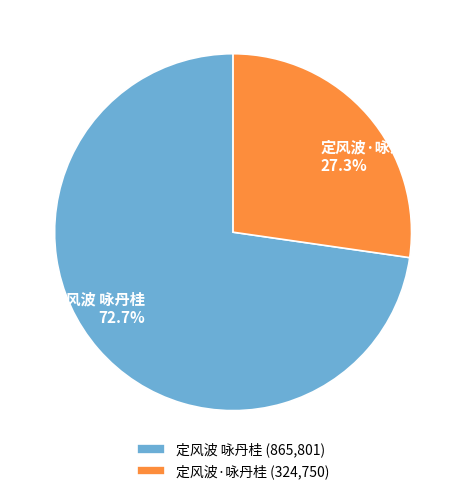

What is the largest slice in the pie chart?

定风波 咏丹桂